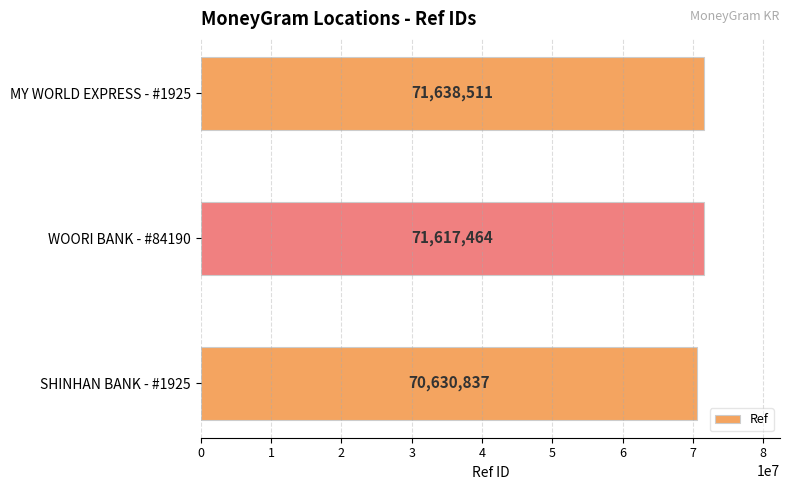

Where is the data nearest to the value 71134674?

WOORI BANK - #84190